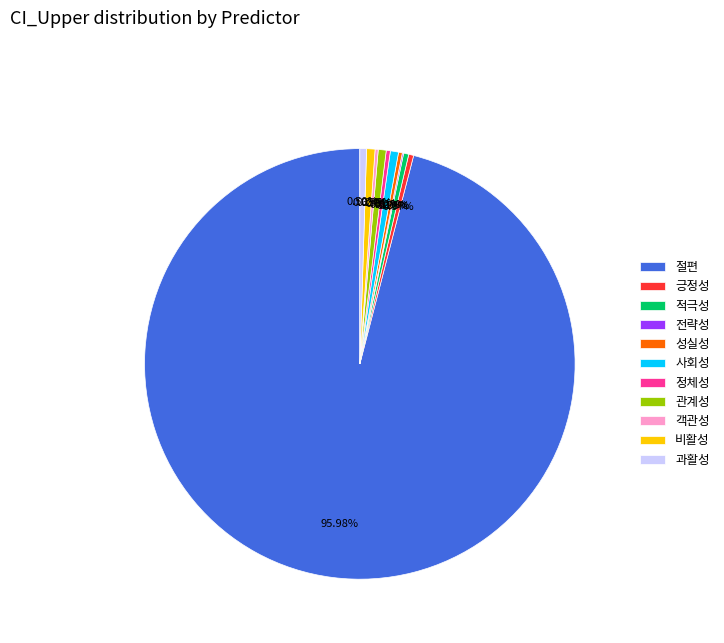

Is there a majority slice in this chart?

Yes